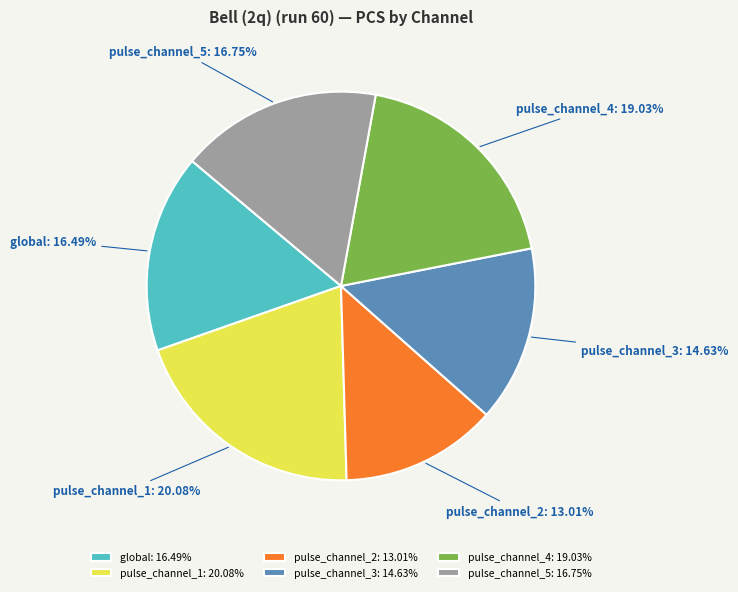

To the nearest percent, what percentage of the pie is pulse_channel_4?

19%